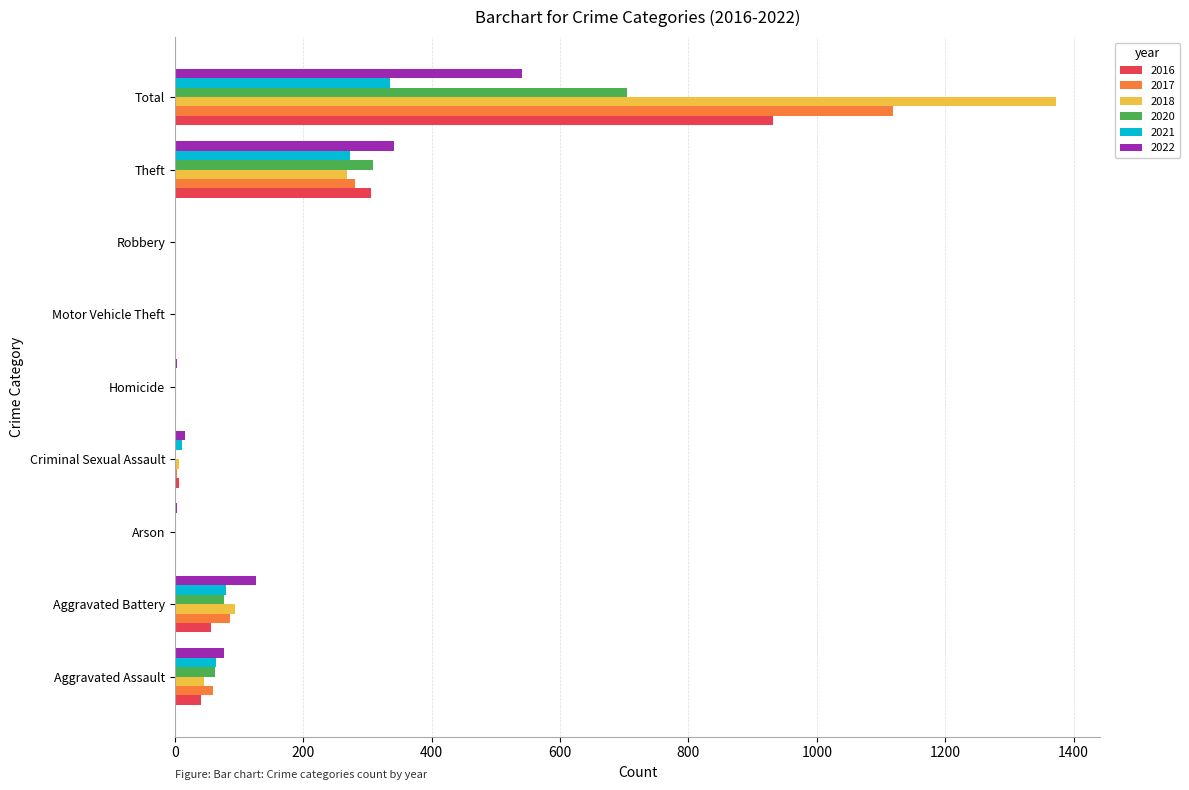

What is the greatest value displayed?

1373